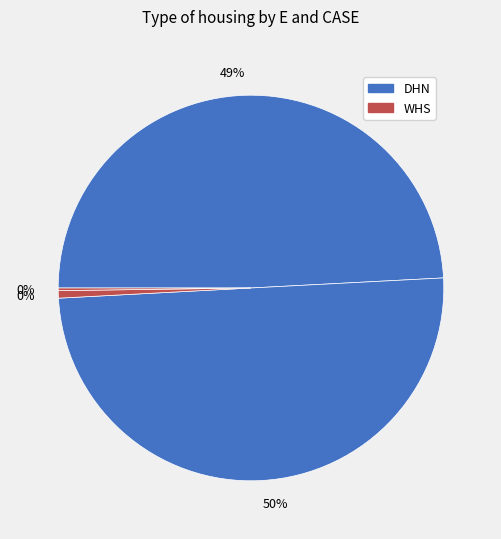

How many slices are in this pie chart?

4